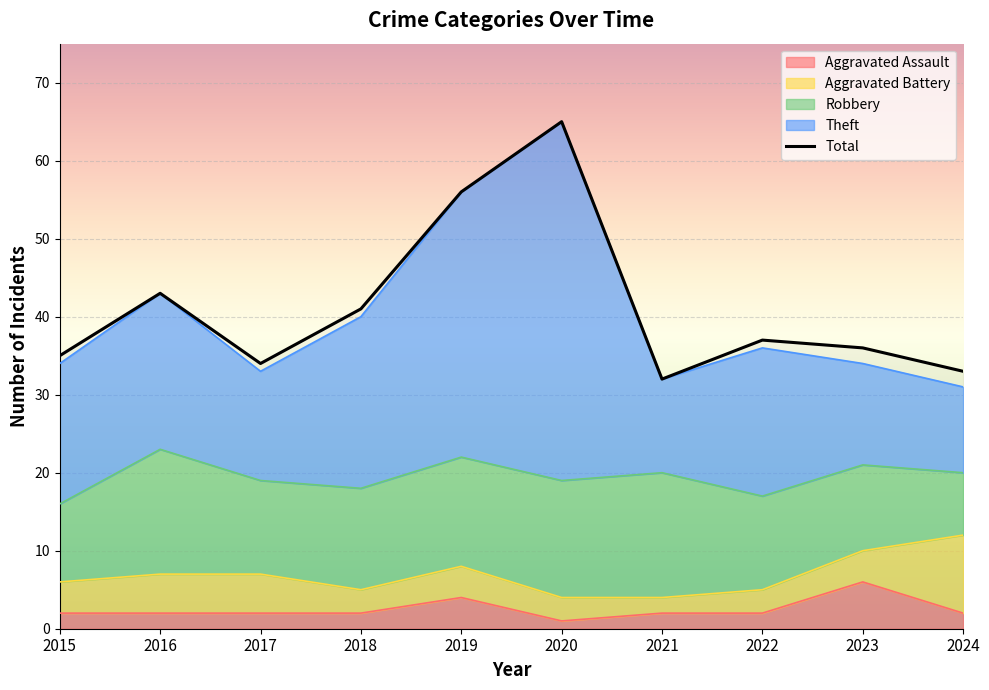

Which label corresponds to the smallest value in the chart?

2020